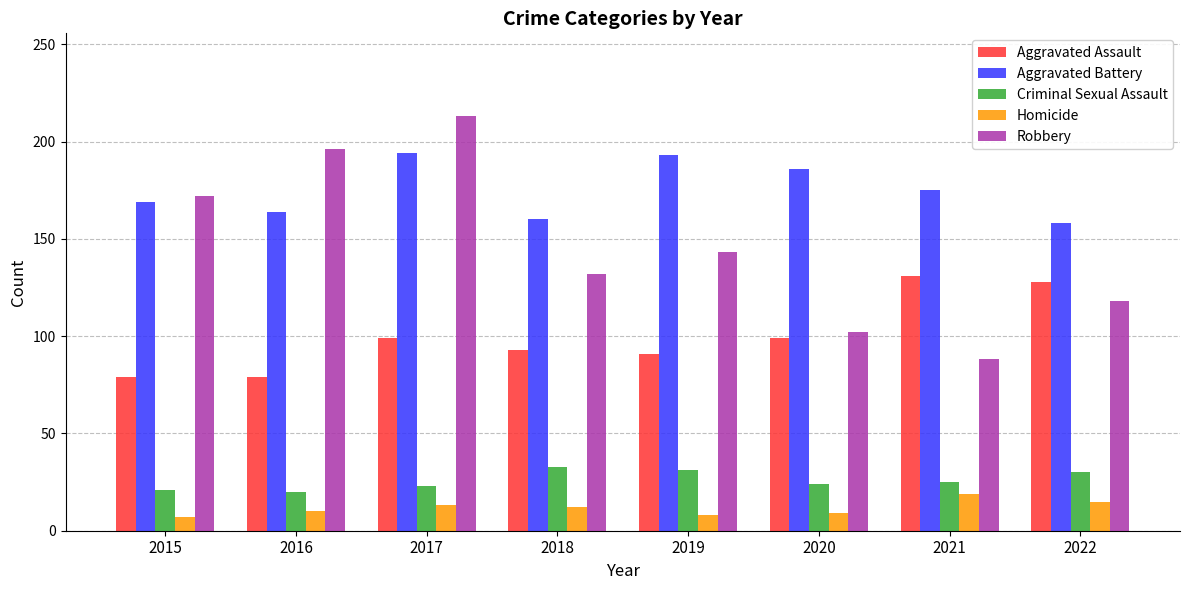

Which category has the lowest value in the Robbery series?

2021